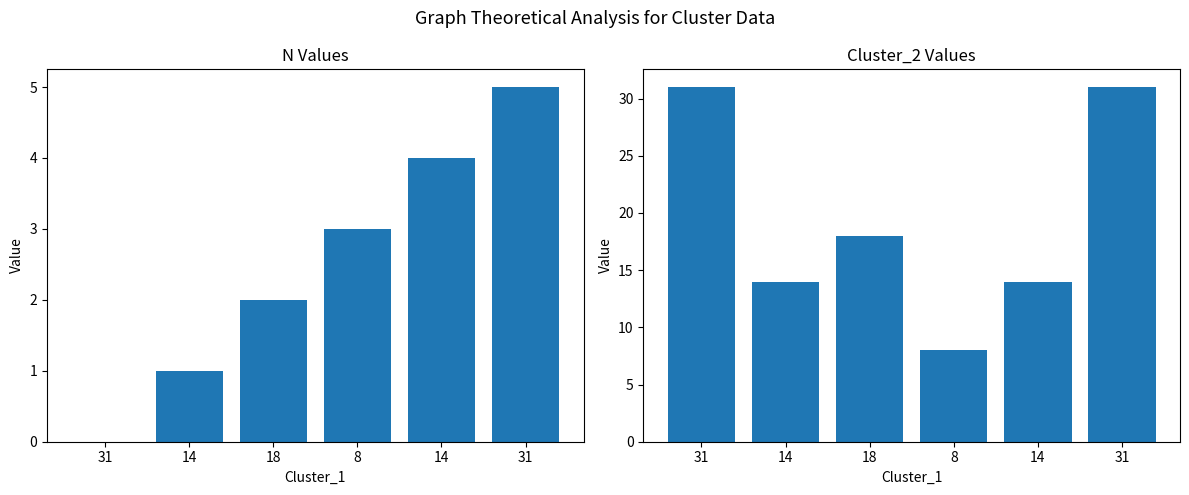

Rank the categories by Cluster_2 value from lowest to highest.

8, 14, 14, 18, 31, 31